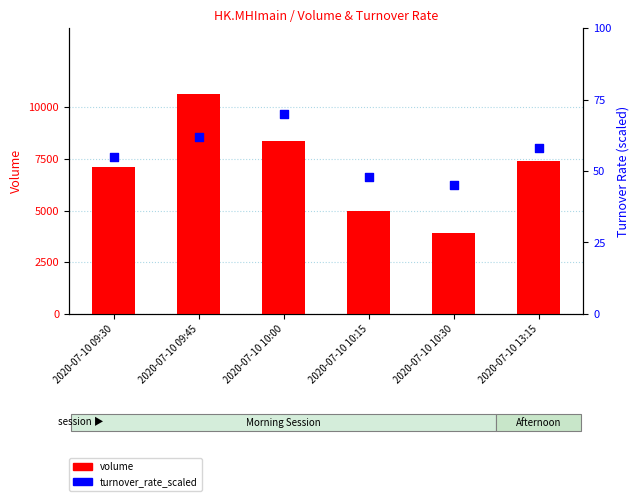

Which series has the largest total across all categories?

volume